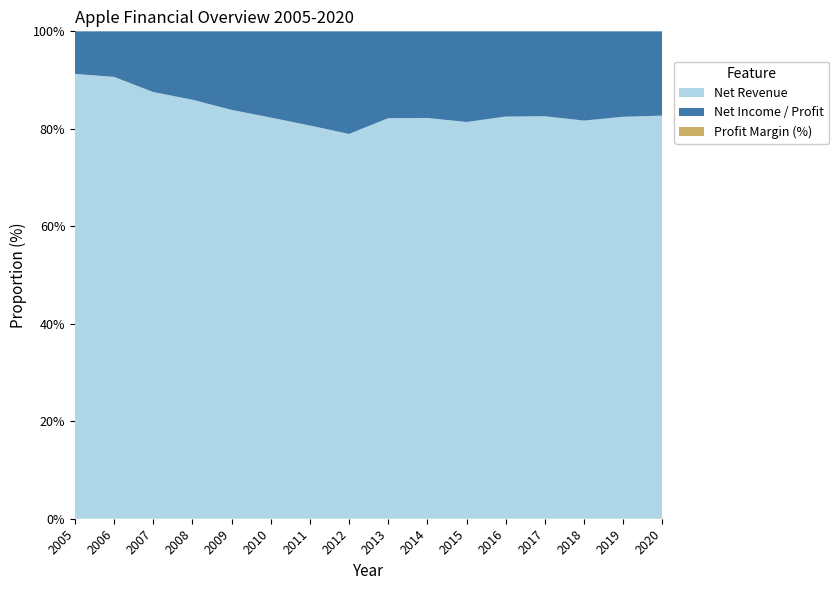

Reading left to right, transcribe all the data shown in this chart.

Net Revenue: 2005=13900000000.0	2006=19300000000.0	2007=24600000000.0	2008=37500000000.0	2009=42900000000.0	2010=65200000000.0	2011=108200000000.0	2012=156500000000.0	2013=170900000000.0	2014=182800000000.0	2015=233720000000.0	2016=215640000000.0	2017=229230000000.0	2018=265600000000.0	2019=260170000000.0	2020=274520000000.0
Net Income / Profit: 2005=1330000000.0	2006=1990000000.0	2007=3500000000.0	2008=6120000000.0	2009=8240000000.0	2010=14010000000.0	2011=25920000000.0	2012=41730000000.0	2013=37040000000.0	2014=39510000000.0	2015=53390000000.0	2016=45690000000.0	2017=48350000000.0	2018=59530000000.0	2019=55260000000.0	2020=57410000000.0
Profit Margin (%): 2005=9.6	2006=10.3	2007=14.2	2008=16.3	2009=19.2	2010=21.5	2011=24.0	2012=26.7	2013=21.7	2014=21.6	2015=22.8	2016=21.2	2017=21.1	2018=22.4	2019=21.2	2020=20.9